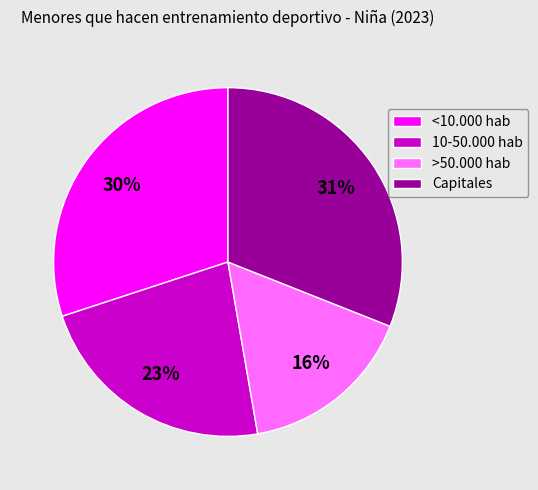

The 10-50.000 hab slice represents 15% of the pie. True or false?

False